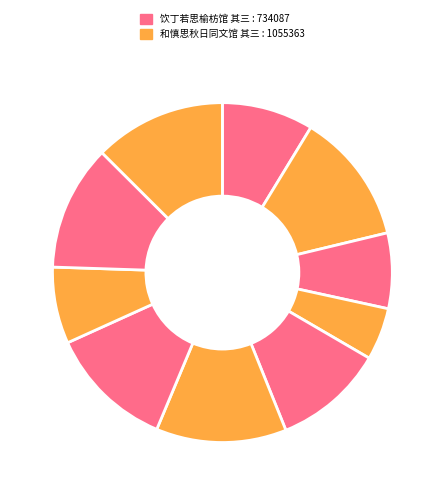

How many slices are in this pie chart?

10